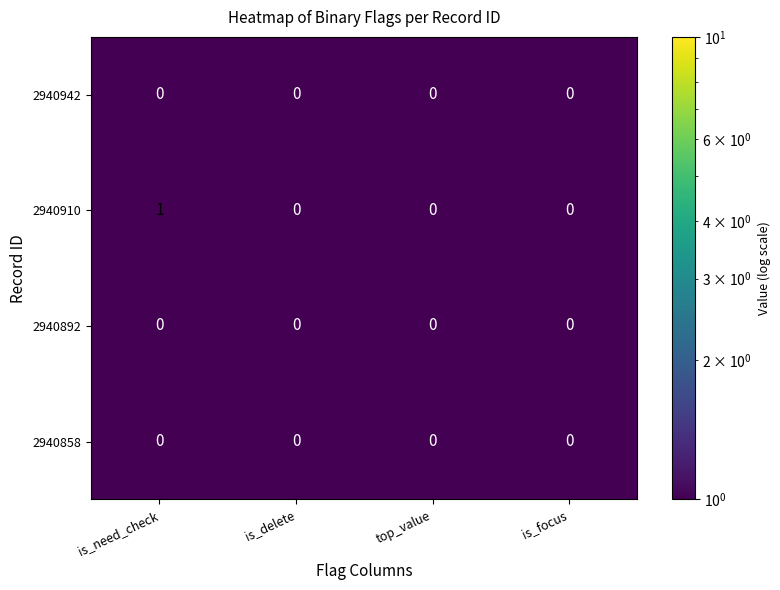

Reading right to left, what are all the values shown in this chart?

2940942: 0	0	0	0
2940910: 0	0	0	1
2940892: 0	0	0	0
2940858: 0	0	0	0